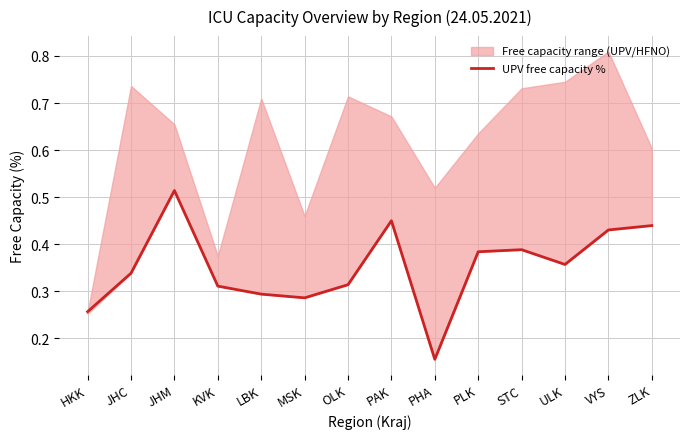

True or false: the data shows 0.6 at STC.

False